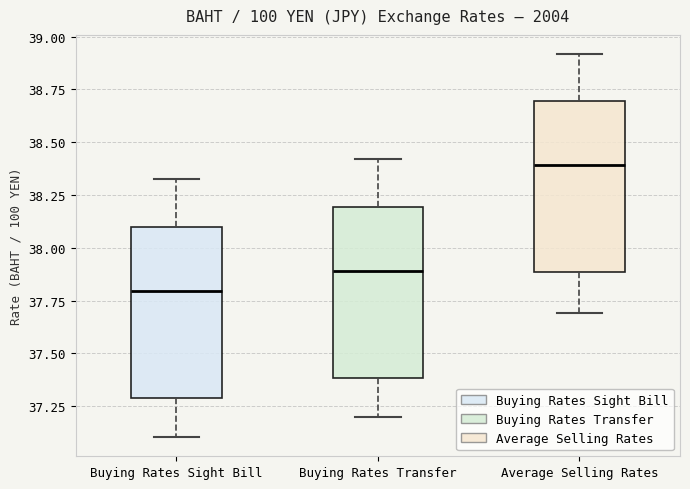

Reading left to right, read every box against the y-axis: the position of its median line, the range the box covers, and the ends of its whiskers. The values are not printed on the chart, so give them approximately, as read against the axis.

Buying Rates Sight Bill: median 37.80, box 37.30 to 38.10, whiskers 37.10 to 38.35
Buying Rates Transfer: median 37.90, box 37.40 to 38.20, whiskers 37.20 to 38.40
Average Selling Rates: median 38.40, box 37.90 to 38.70, whiskers 37.70 to 38.90